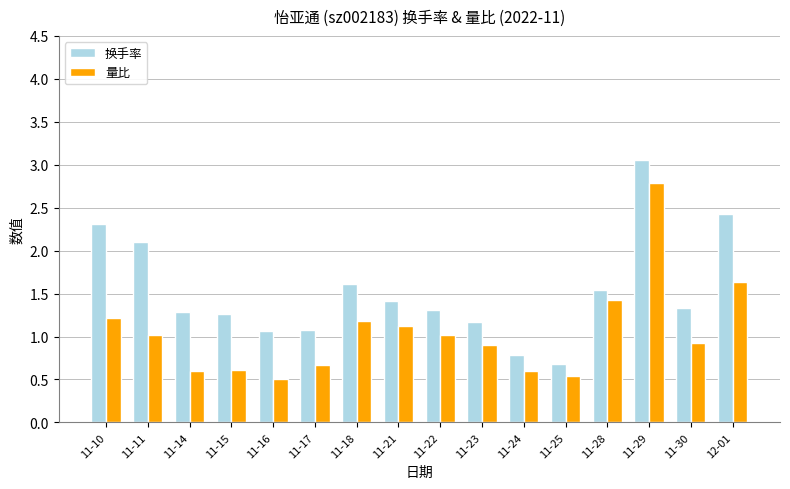

Count the number of categories in the chart.

16